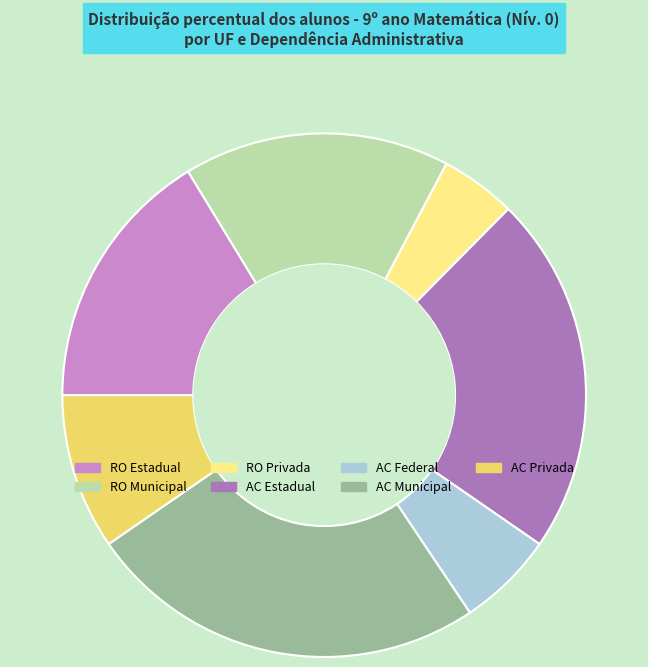

Is there any slice that represents more than half of the pie?

No